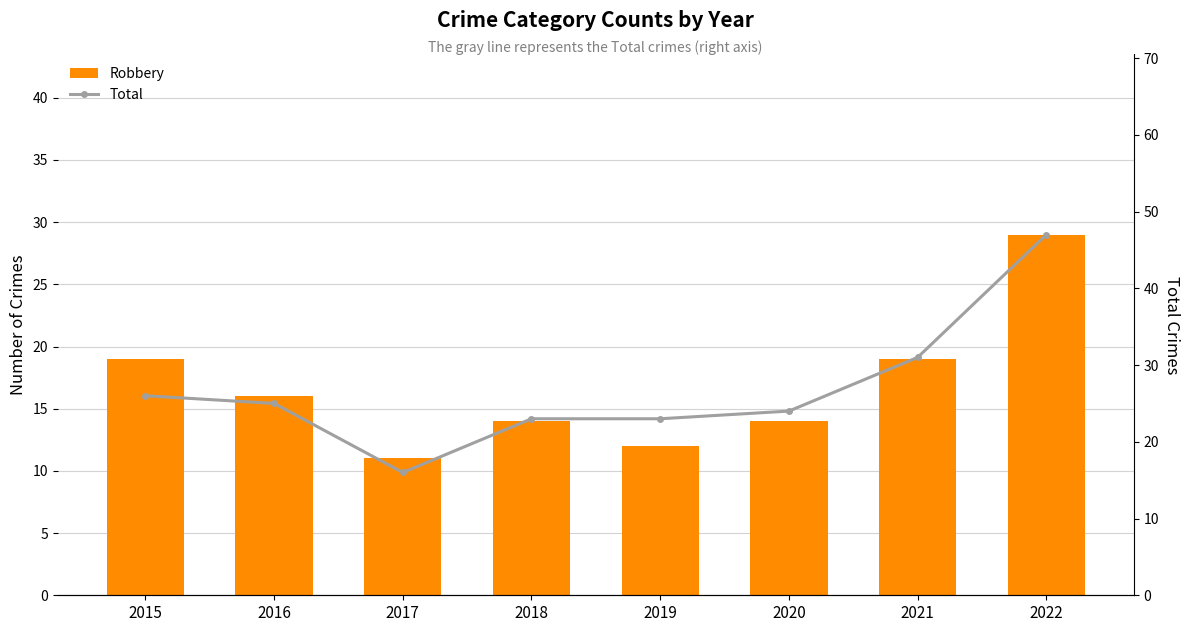

Reading left to right, transcribe all the data shown in this chart.

Robbery: 2015=19	2016=16	2017=11	2018=14	2019=12	2020=14	2021=19	2022=29
Total: 2015=26	2016=25	2017=16	2018=23	2019=23	2020=24	2021=31	2022=47